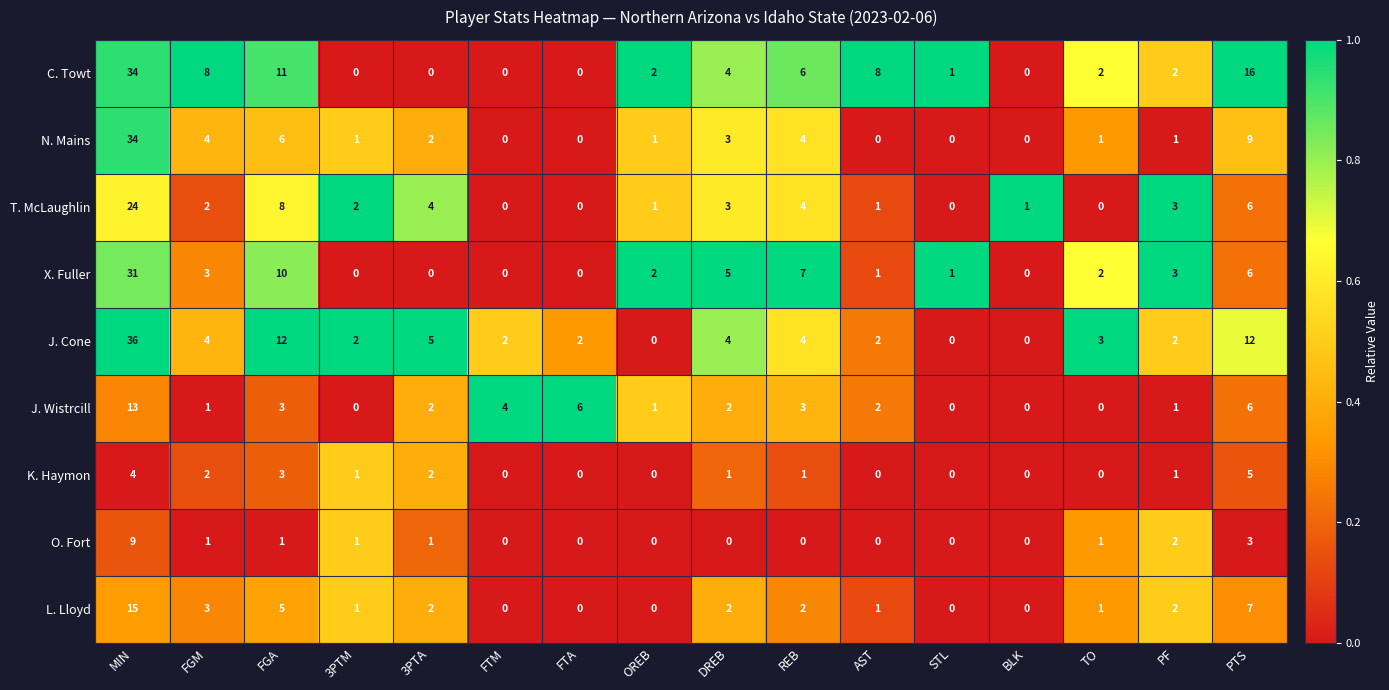

Which label corresponds to the largest value in the chart?

MIN